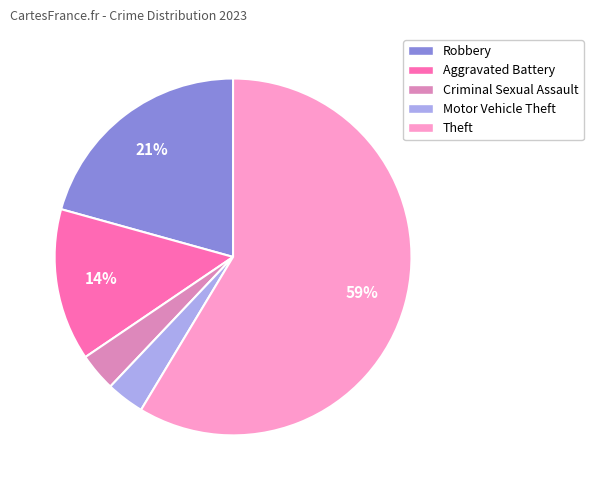

Is it true that Aggravated Battery is 14% of the pie?

True